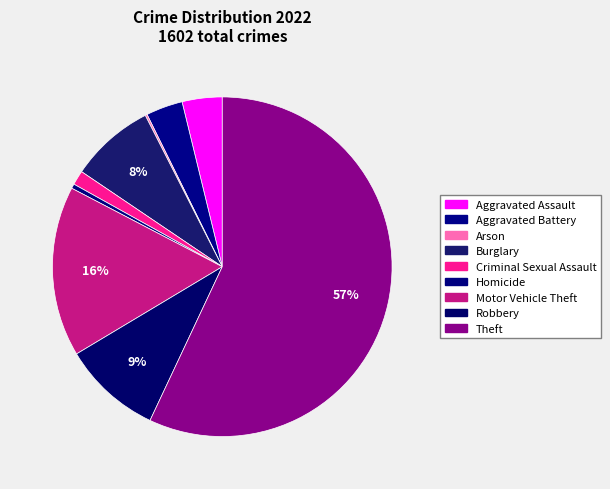

Is it true that Robbery is 1% of the pie?

False